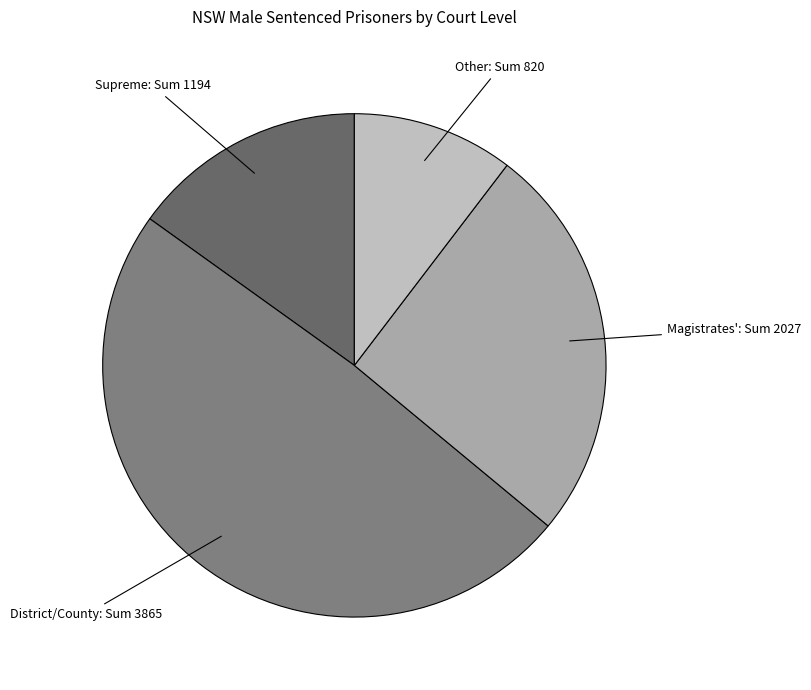

Does any single category account for the majority?

No